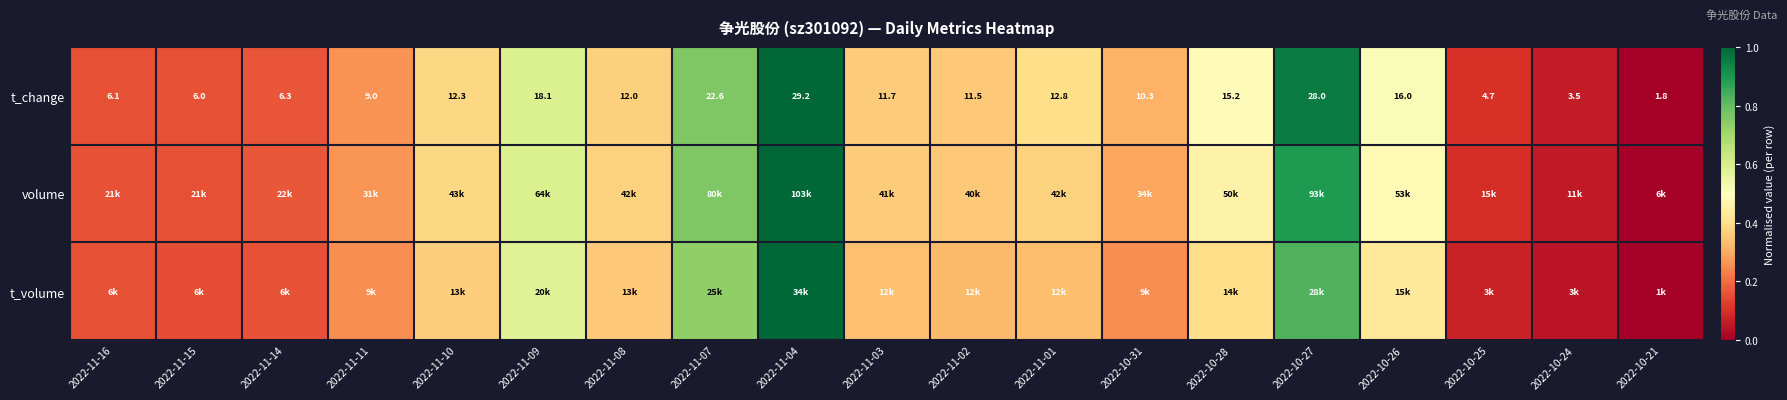

List the labels in order of t_volume value, smallest first.

2022-10-21, 2022-10-24, 2022-10-25, 2022-11-15, 2022-11-16, 2022-11-14, 2022-11-11, 2022-10-31, 2022-11-02, 2022-11-01, 2022-11-03, 2022-11-08, 2022-11-10, 2022-10-28, 2022-10-26, 2022-11-09, 2022-11-07, 2022-10-27, 2022-11-04